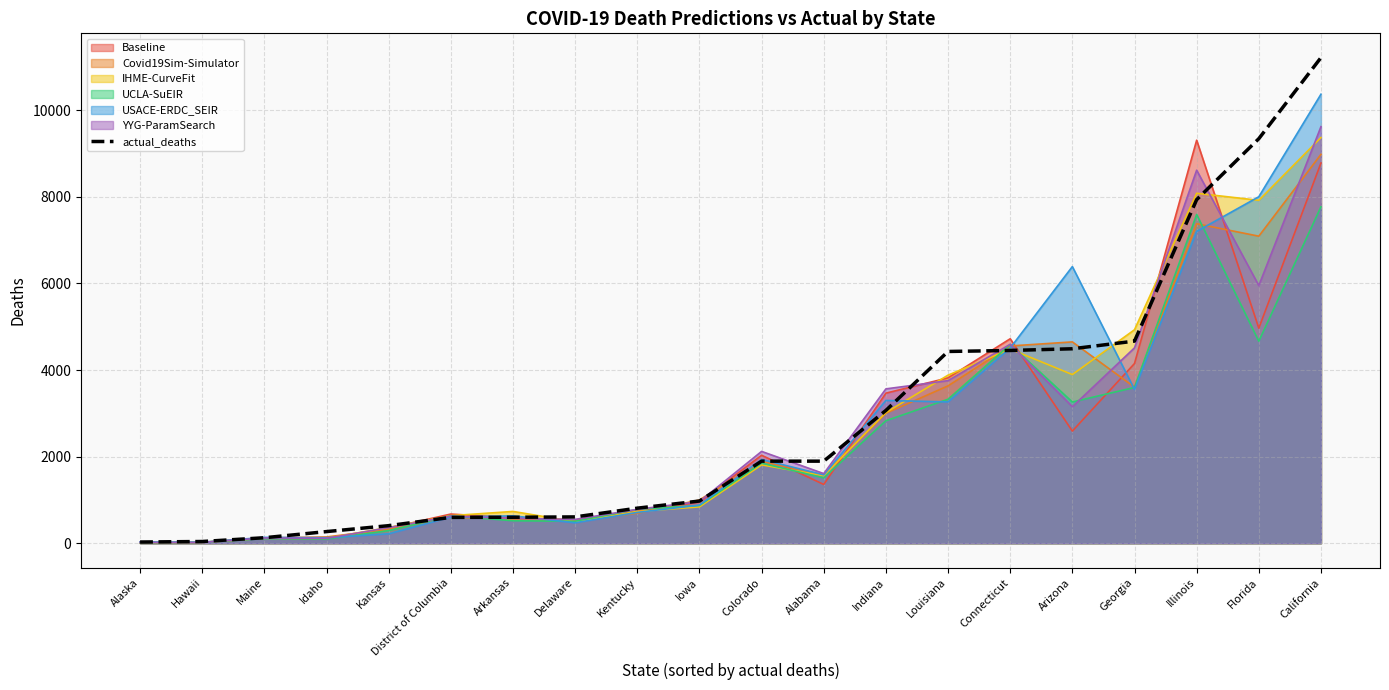

What is the average value?

2893